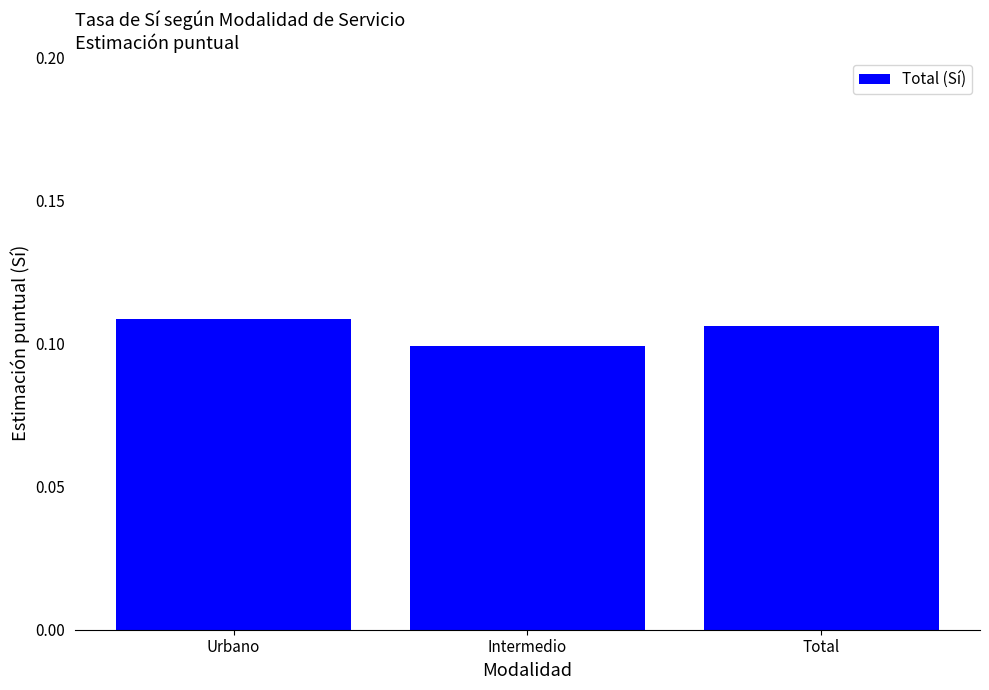

What is the sum of all values?

0.3